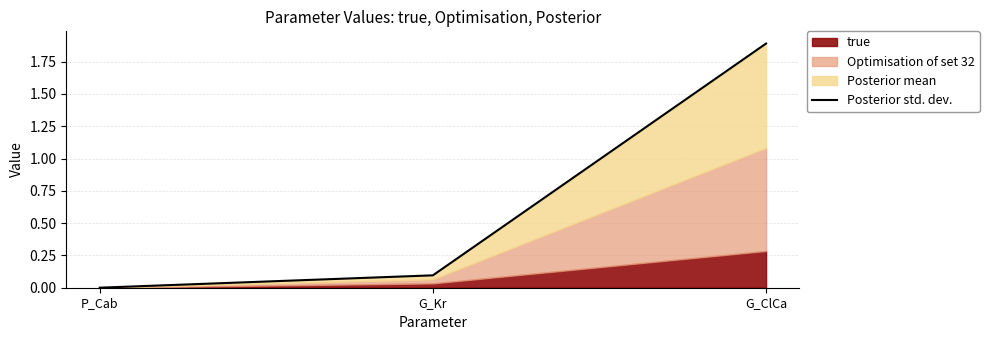

What is the difference between the second highest and minimum values?

0.1